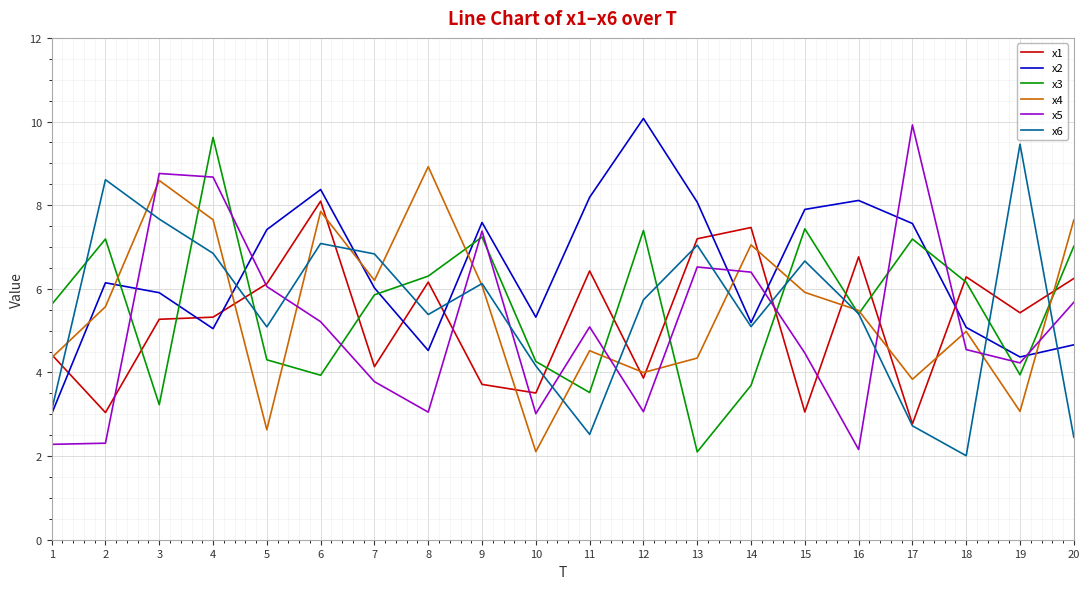

The value of x1 at 19 is 9.1. True or false?

False